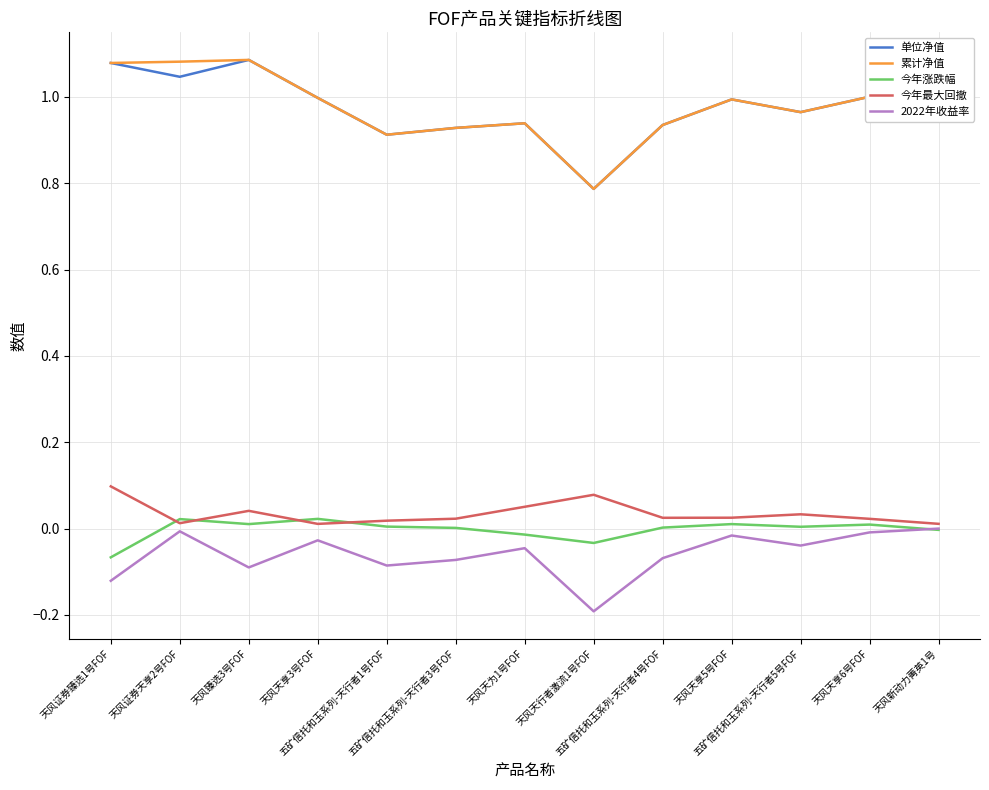

True or false: 单位净值 and 今年最大回撤 cross at least once.

False